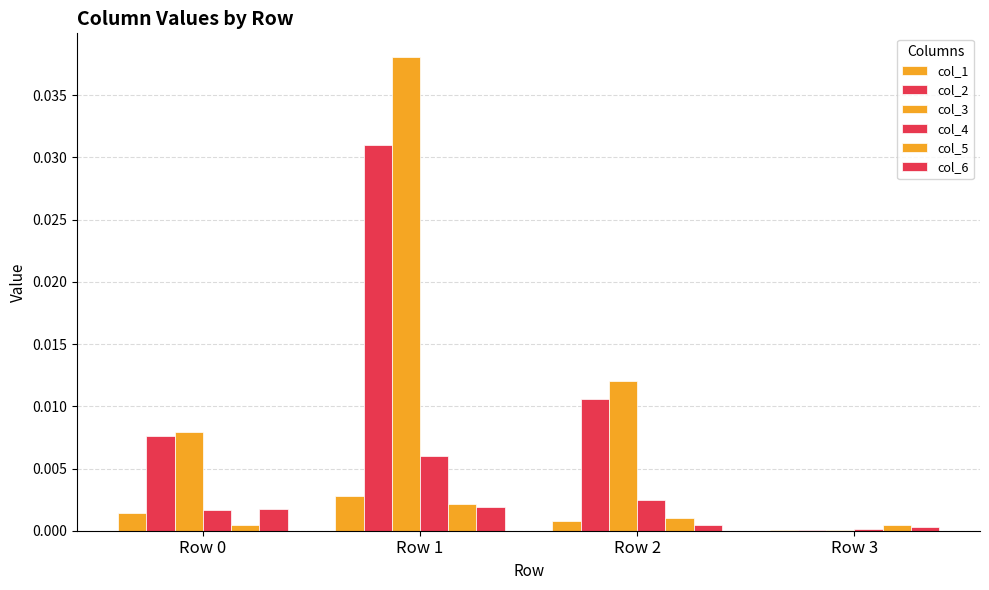

How many data points does each series have?

4